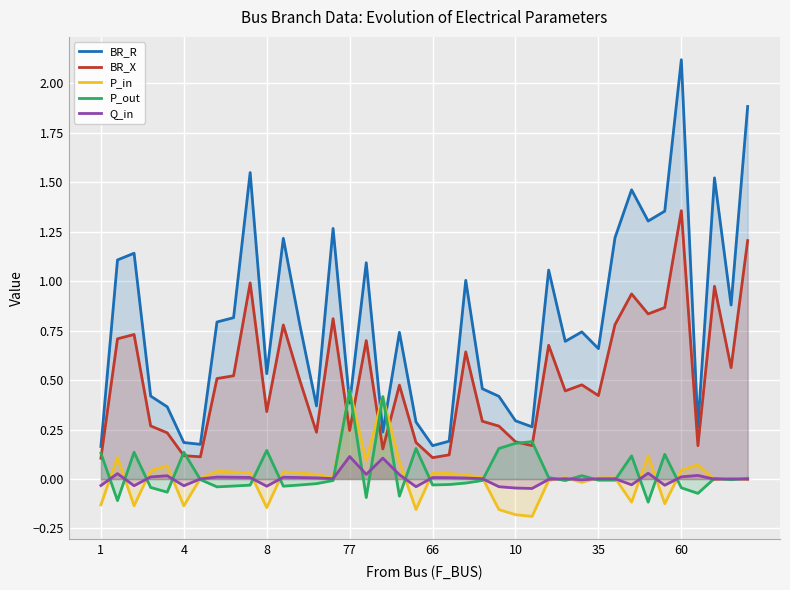

Reading right to left, extract all data points from this chart.

BR_R: 1.9	0.9	1.5	0.3	2.1	1.4	1.3	1.5	1.2	0.7	0.7	0.7	1.1	0.3	0.3	0.4	0.5	1.0	0.2	0.2	0.3	0.7	0.2	1.1	0.4	1.3	0.4	0.8	1.2	0.5	1.5	0.8	0.8	0.2	0.2	0.4	0.4	1.1	1.1	0.2
BR_X: 1.2	0.6	1.0	0.2	1.4	0.9	0.8	0.9	0.8	0.4	0.5	0.4	0.7	0.2	0.2	0.3	0.3	0.6	0.1	0.1	0.2	0.5	0.2	0.7	0.2	0.8	0.2	0.5	0.8	0.3	1.0	0.5	0.5	0.1	0.1	0.2	0.3	0.7	0.7	0.1
P_in: -0.0	0.0	-0.0	0.1	0.0	-0.1	0.1	-0.1	0.0	0.0	-0.0	0.0	-0.0	-0.2	-0.2	-0.2	0.0	0.0	0.0	0.0	-0.2	0.1	0.4	0.1	0.4	0.0	0.0	0.0	0.0	-0.1	0.0	0.0	0.0	0.0	-0.1	0.1	0.0	-0.1	0.1	-0.1
P_out: 0.0	-0.0	0.0	-0.1	-0.0	0.1	-0.1	0.1	-0.0	-0.0	0.0	-0.0	0.0	0.2	0.2	0.2	-0.0	-0.0	-0.0	-0.0	0.2	-0.1	0.4	-0.1	0.4	-0.0	-0.0	-0.0	-0.0	0.1	-0.0	-0.0	-0.0	-0.0	0.1	-0.1	-0.0	0.1	-0.1	0.1
Q_in: -0.0	0.0	-0.0	0.0	0.0	-0.0	0.0	-0.0	0.0	0.0	-0.0	0.0	-0.0	-0.0	-0.0	-0.0	0.0	0.0	0.0	0.0	-0.0	0.0	0.1	0.0	0.1	0.0	0.0	0.0	0.0	-0.0	0.0	0.0	0.0	0.0	-0.0	0.0	0.0	-0.0	0.0	-0.0